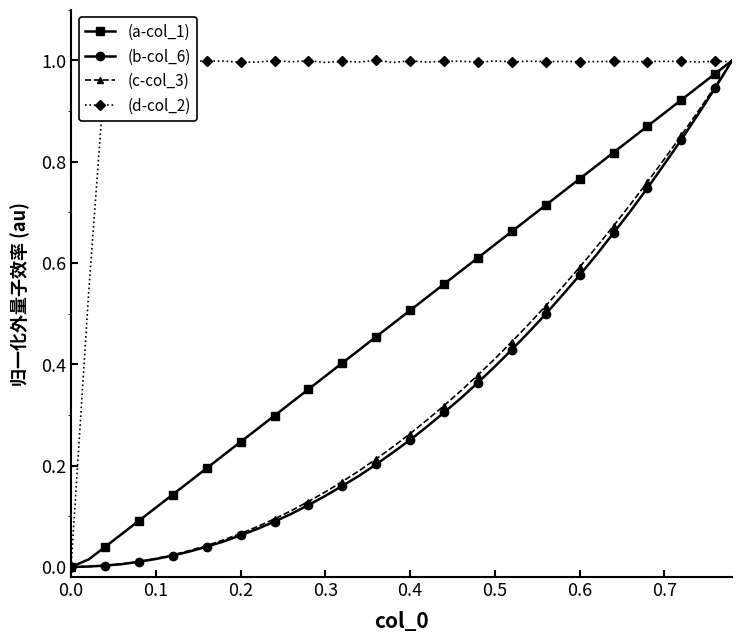

Which series has the largest total across all categories?

(d-col_2)